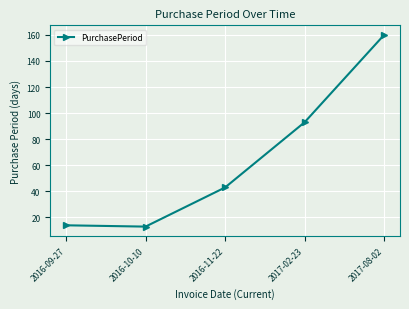

What is the change in value from 2016-11-22 to 2017-08-02?

+117